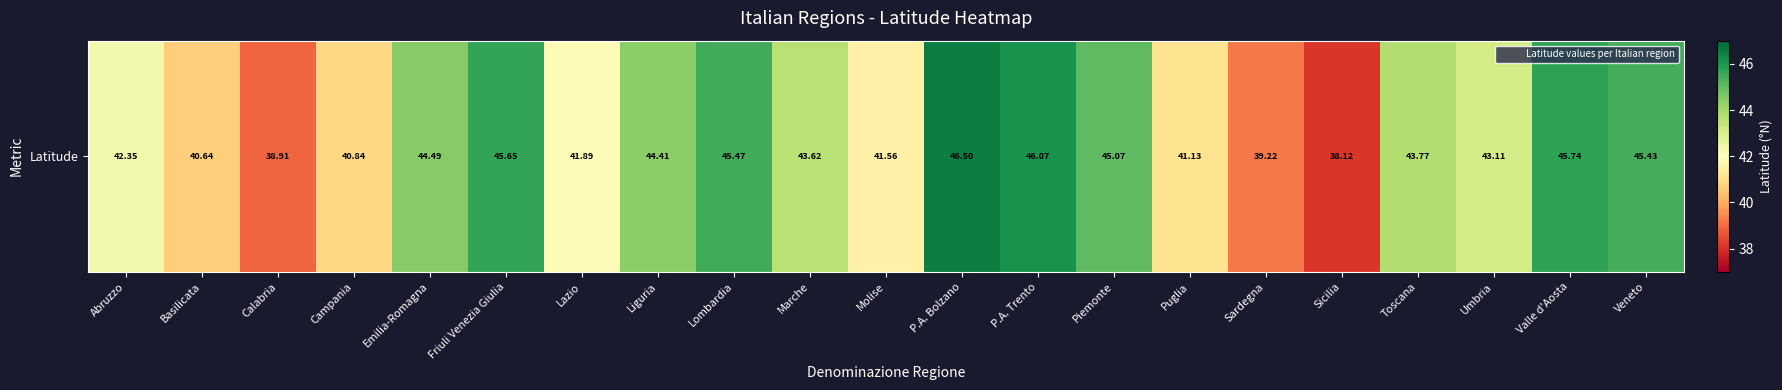

What is the minimum value shown in the chart?

38.1